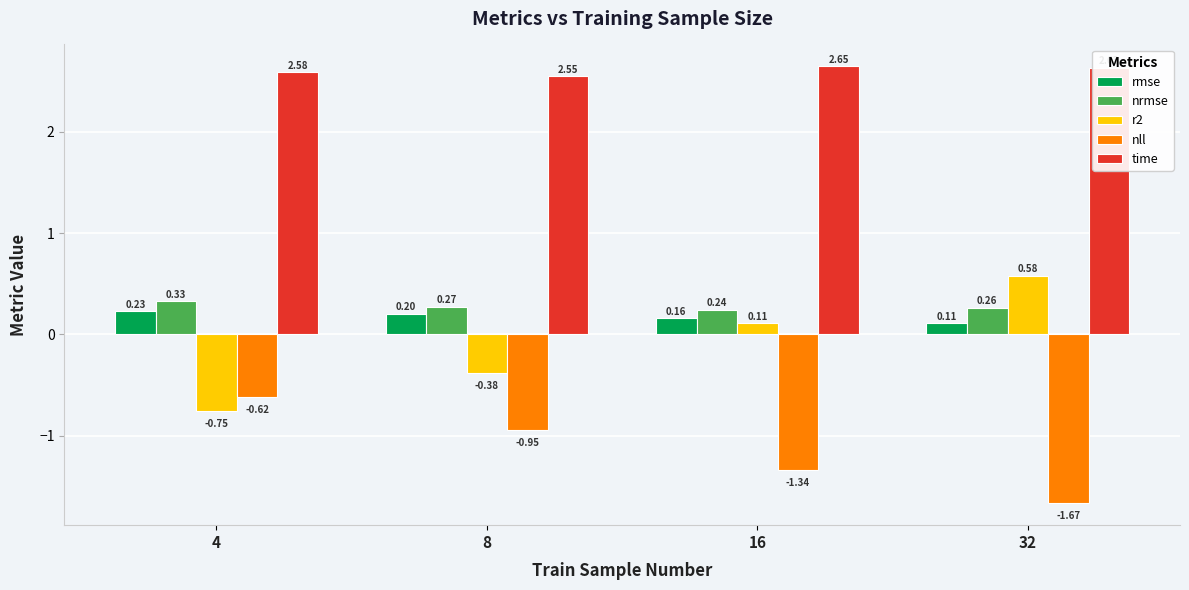

What is the average value of the nll series?

-1.1